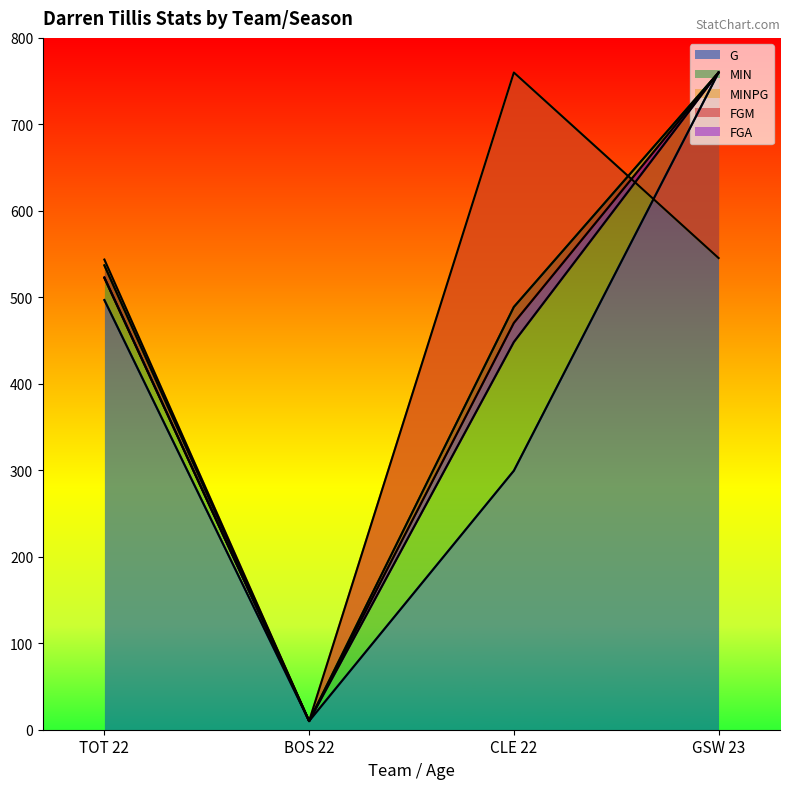

How many lines are shown in the chart?

5